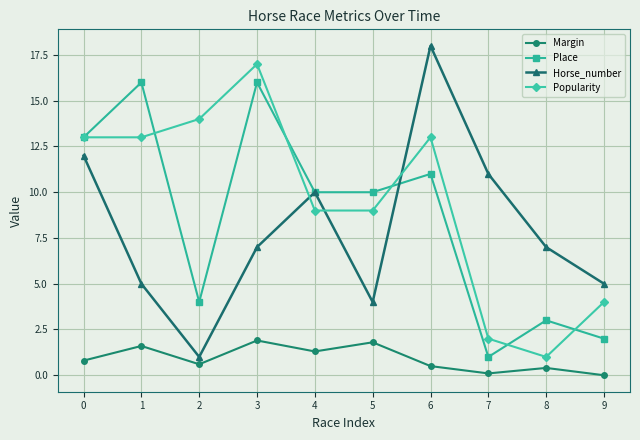

How many lines are shown in the chart?

4